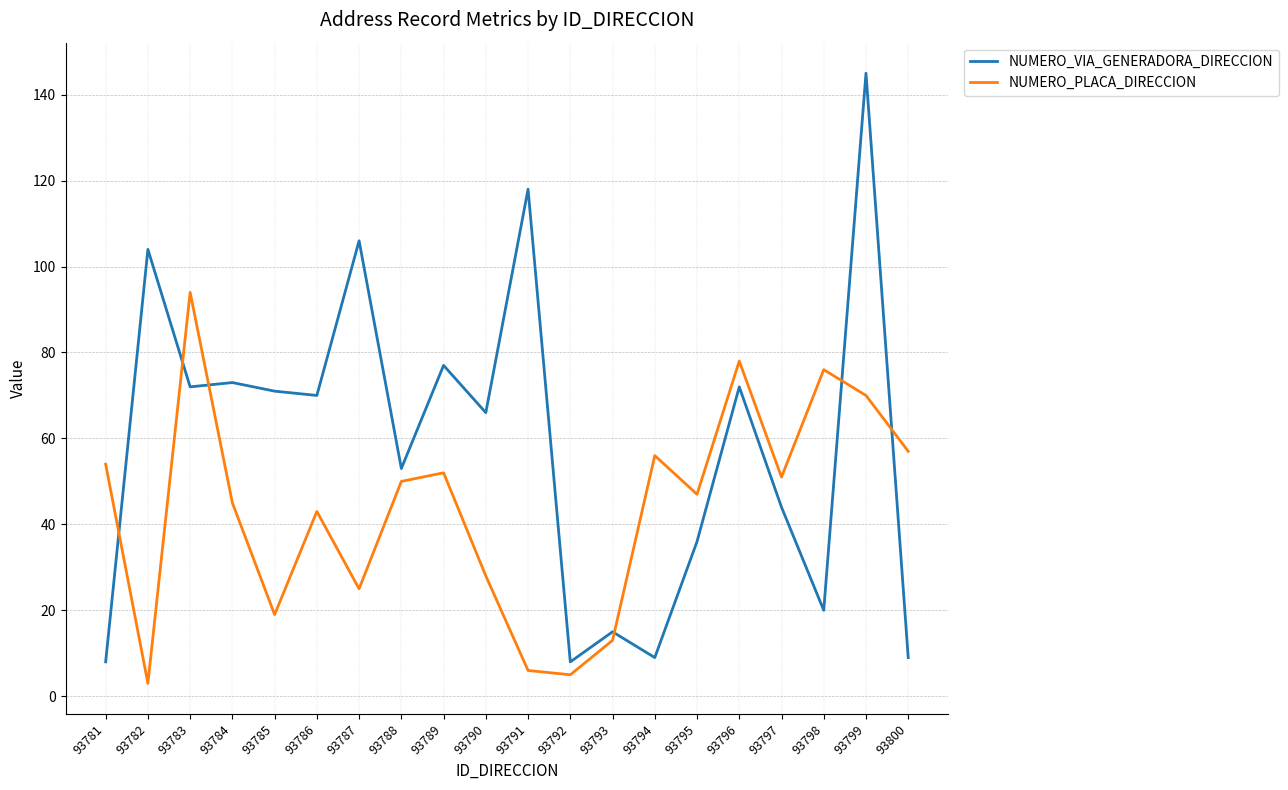

Does the chart display data point markers on the line(s)?

No